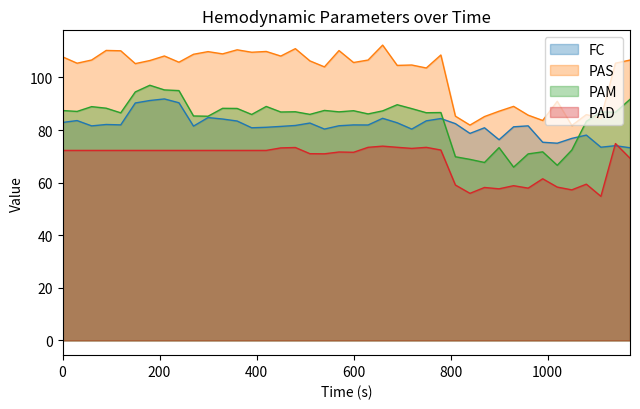

In PAS, how many points are higher than both neighbors (excluding endpoints)?

13